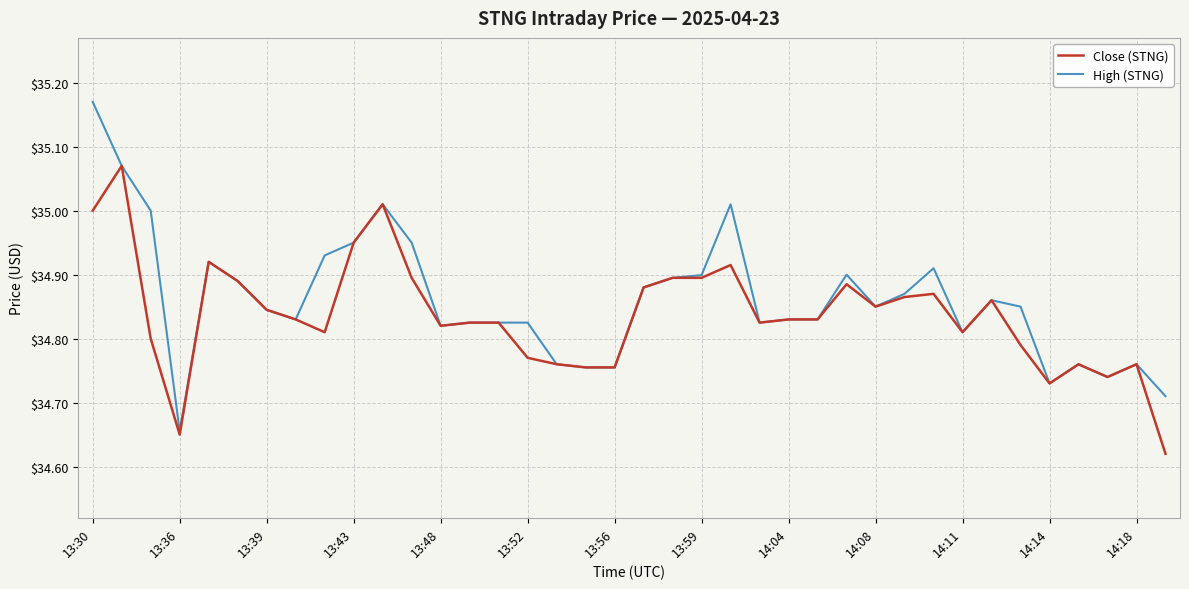

Which series has the widest spread of values?

High (STNG)